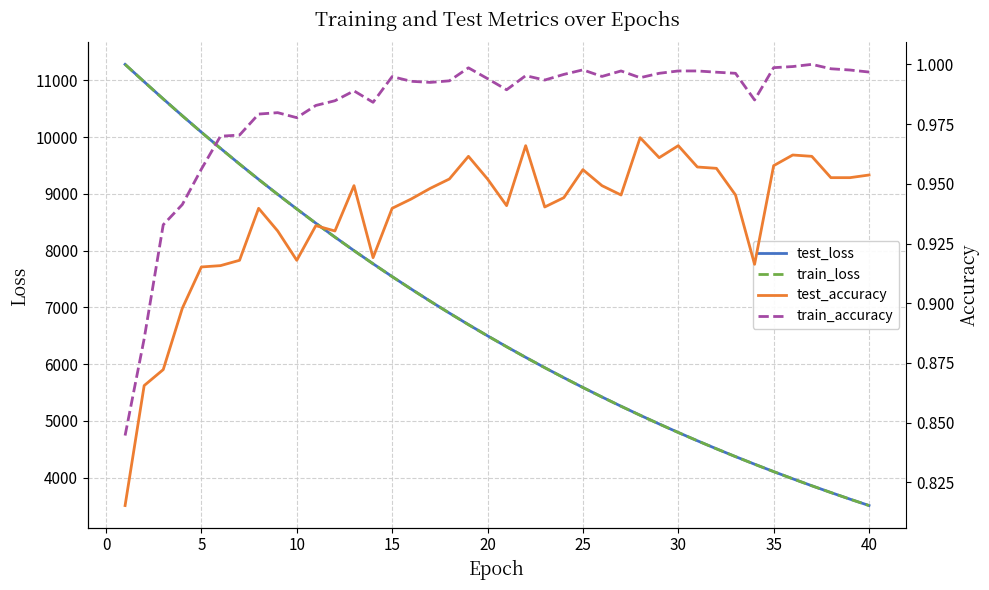

What is the minimum value for test_loss?

3507.5